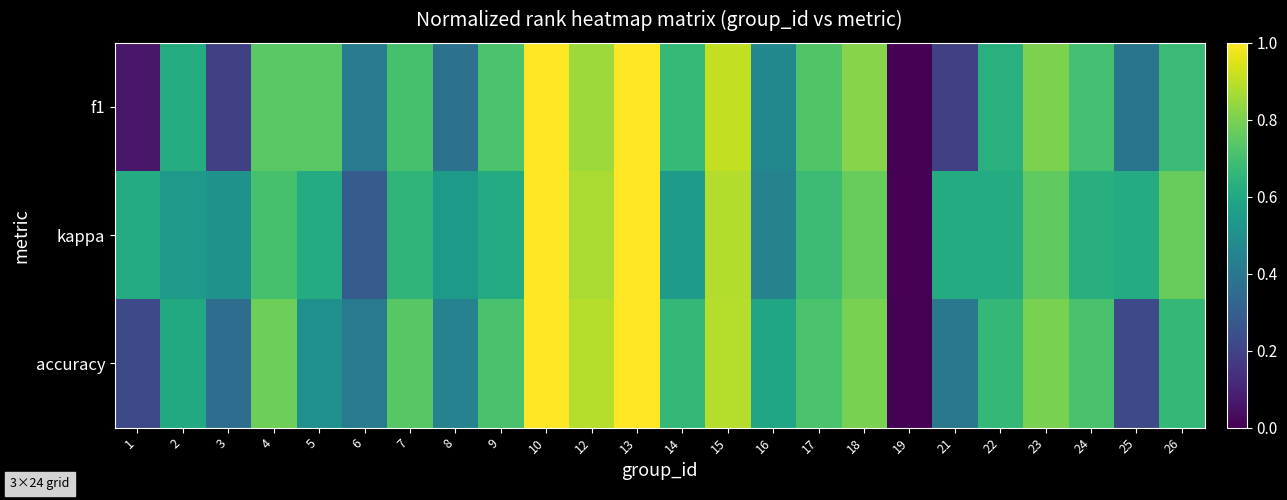

Reading left to right, extract all data points from this chart.

f1: 1=0.1	2=0.6	3=0.2	4=0.7	5=0.7	6=0.4	7=0.7	8=0.4	9=0.7	10=1.0	12=0.9	13=1.0	14=0.7	15=0.9	16=0.5	17=0.7	18=0.8	19=0.0	21=0.2	22=0.6	23=0.8	24=0.7	25=0.4	26=0.7
kappa: 1=0.6	2=0.5	3=0.5	4=0.7	5=0.6	6=0.3	7=0.7	8=0.5	9=0.6	10=1.0	12=0.9	13=1.0	14=0.6	15=0.9	16=0.4	17=0.7	18=0.8	19=0.0	21=0.6	22=0.6	23=0.8	24=0.6	25=0.6	26=0.8
accuracy: 1=0.2	2=0.6	3=0.4	4=0.8	5=0.5	6=0.4	7=0.7	8=0.4	9=0.7	10=1.0	12=0.9	13=1.0	14=0.7	15=0.9	16=0.6	17=0.7	18=0.8	19=0.0	21=0.4	22=0.7	23=0.8	24=0.7	25=0.2	26=0.7